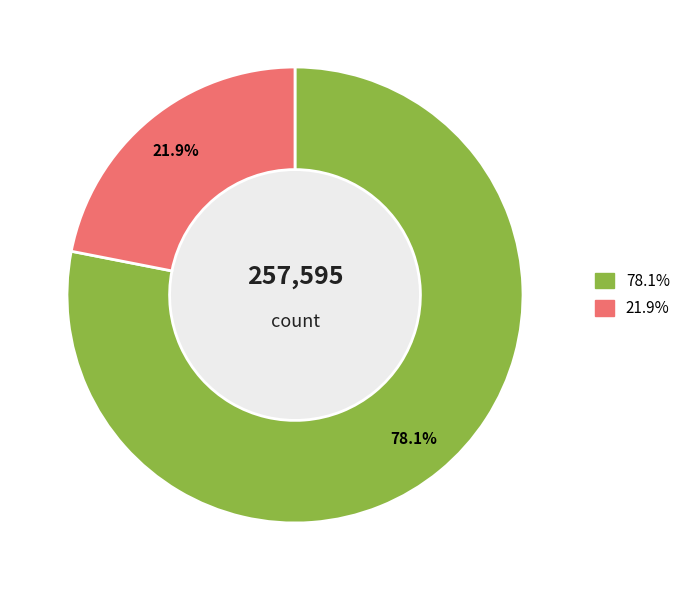

Is there a majority slice in this chart?

Yes